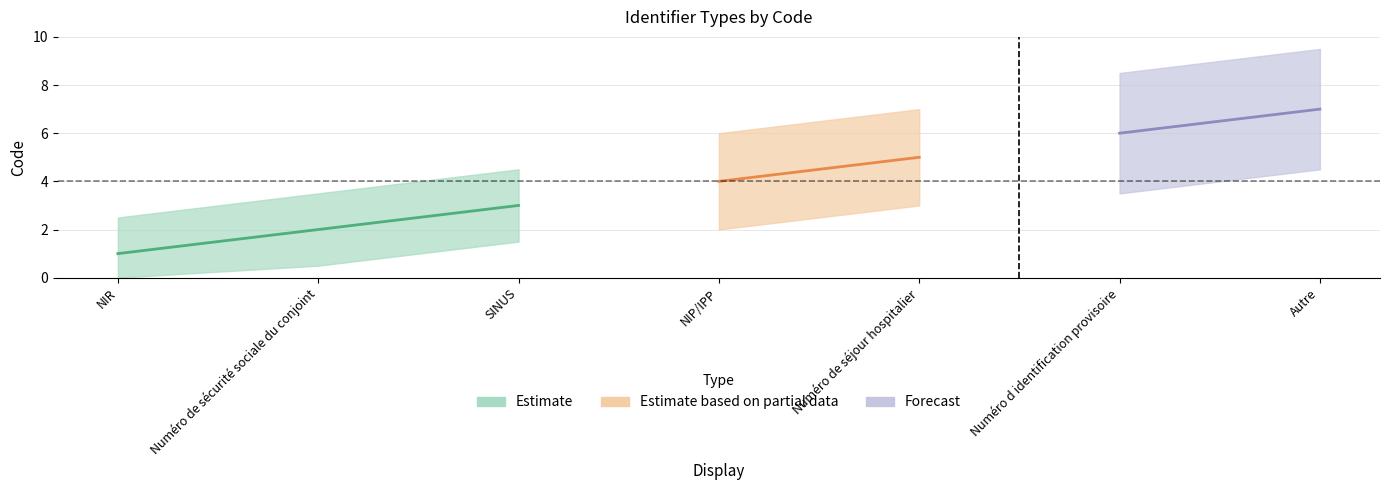

What is the change in value from Numéro de sécurité sociale du conjoint to Autre?

+5